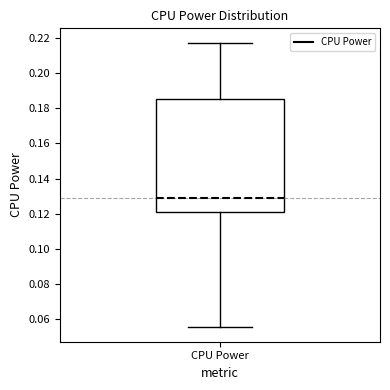

Where does the upper whisker of the box for CPU Power end on the y-axis? The values are not printed on the chart, so give them approximately, as read against the axis.

0.218